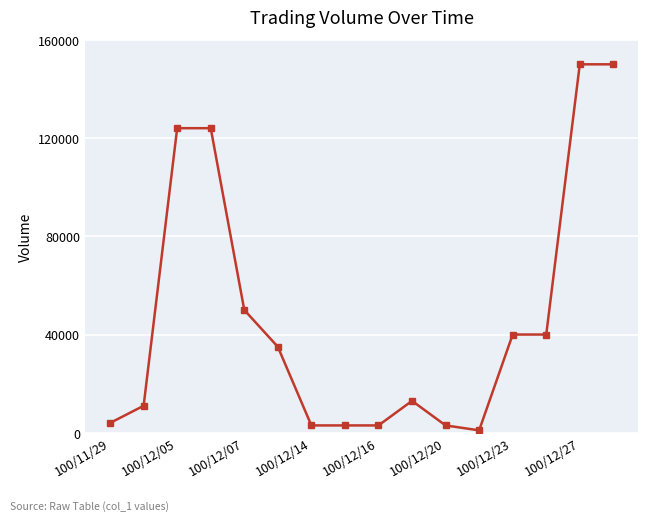

Reading left to right, extract all data points from this chart.

4000	11000	124000	124000	50000	35000	3000	3000	3000	13000	3000	1000	40000	40000	150000	150000